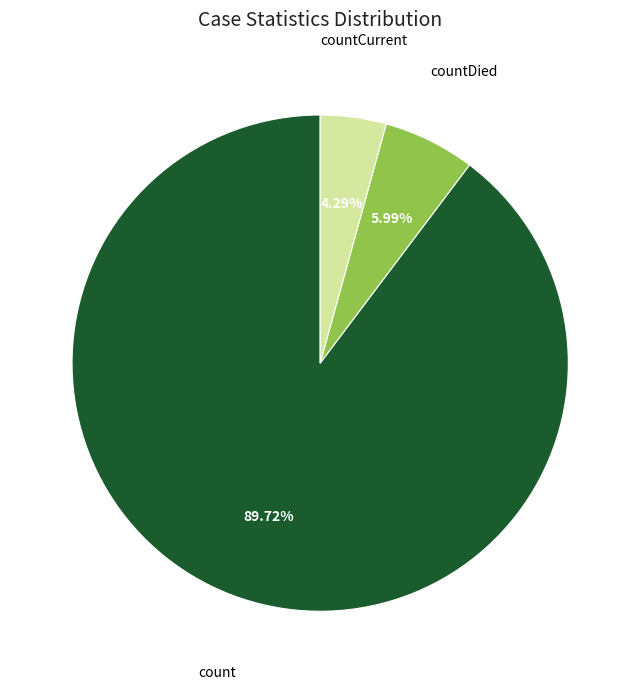

To the nearest percent, what is the combined percentage of count and countDied?

96%